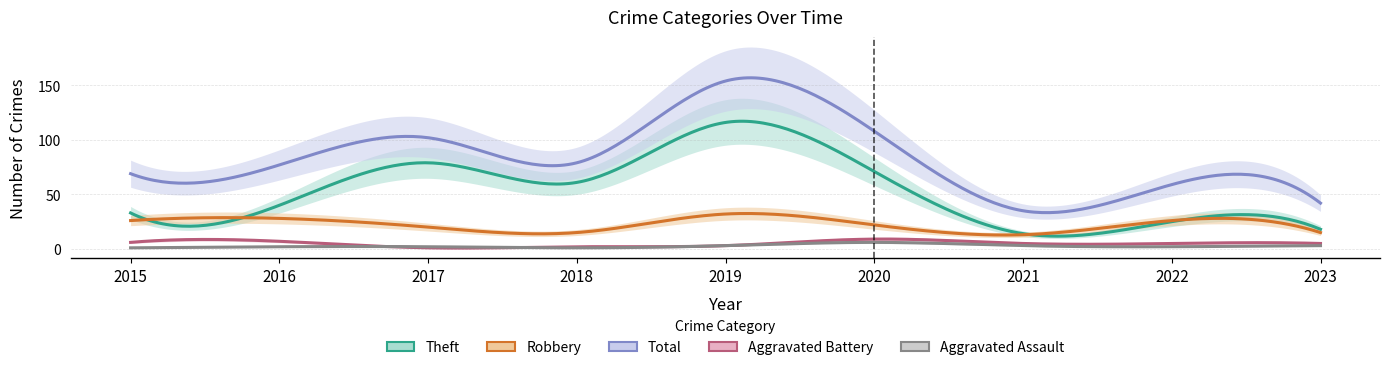

What are all the series names shown in the legend?

Aggravated Assault, Aggravated Battery, Robbery, Theft, Total